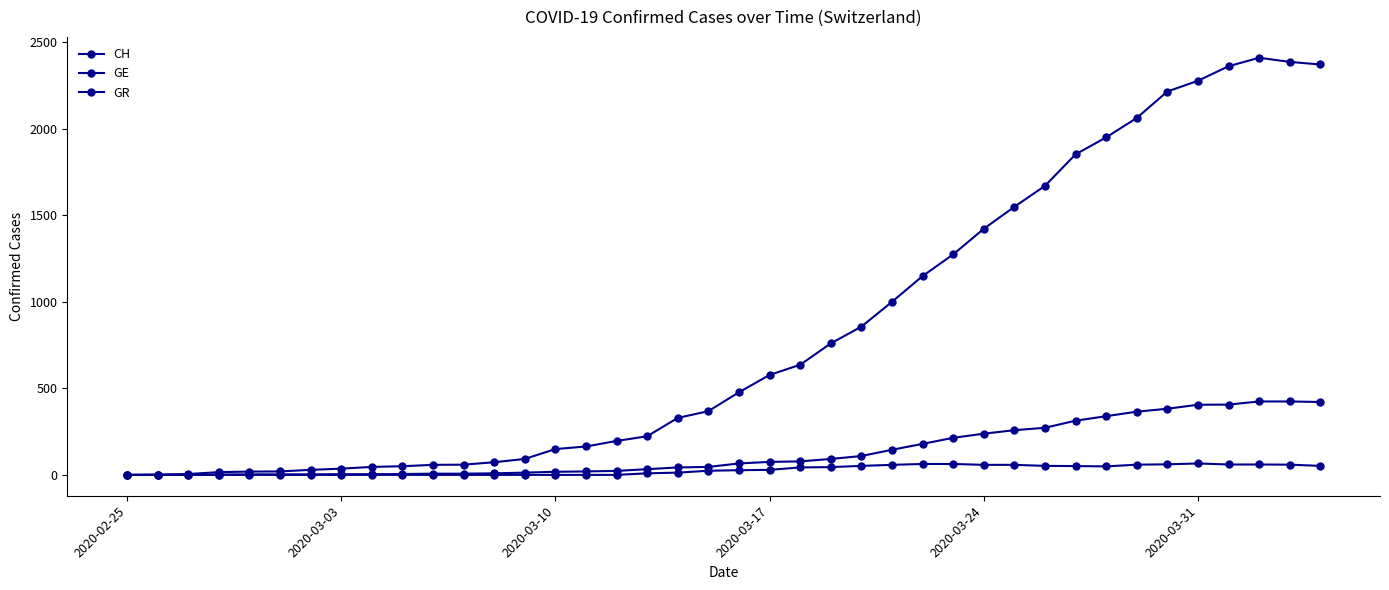

Is this an area chart (filled region under the line)?

No